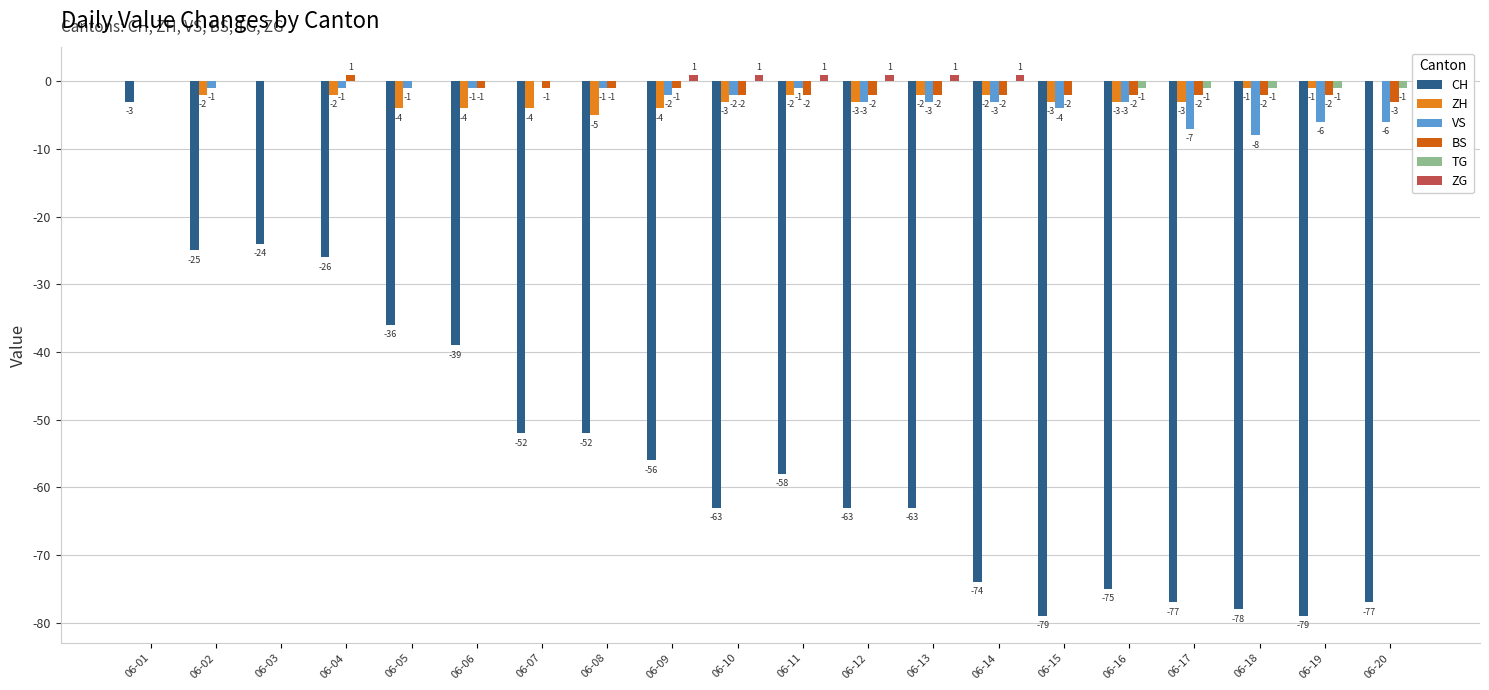

How many values in ZG are above zero?

6